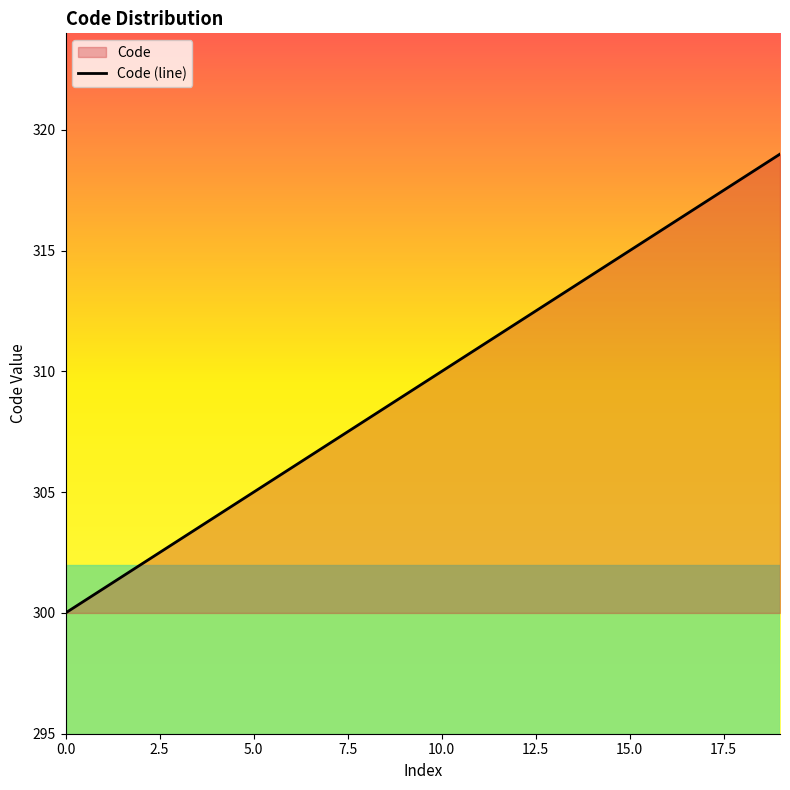

Reading left to right, extract all data points from this chart.

300	301	302	303	304	305	306	307	308	309	310	311	312	313	314	315	316	317	318	319